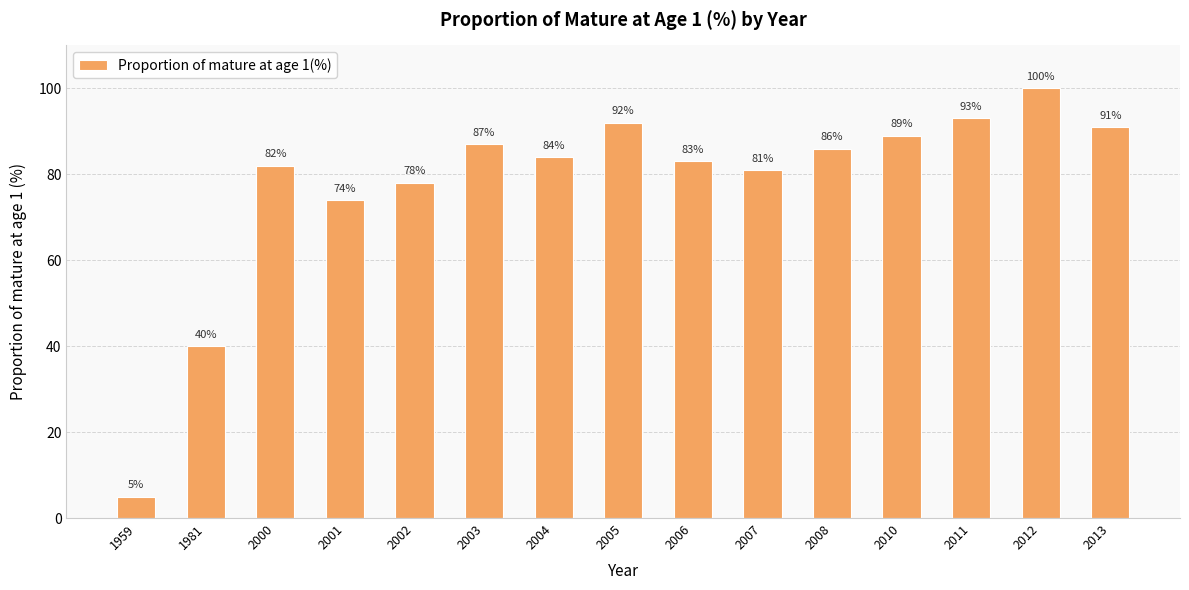

Reading right to left, what are all the values shown in this chart?

91	100	93	89	86	81	83	92	84	87	78	74	82	40	5